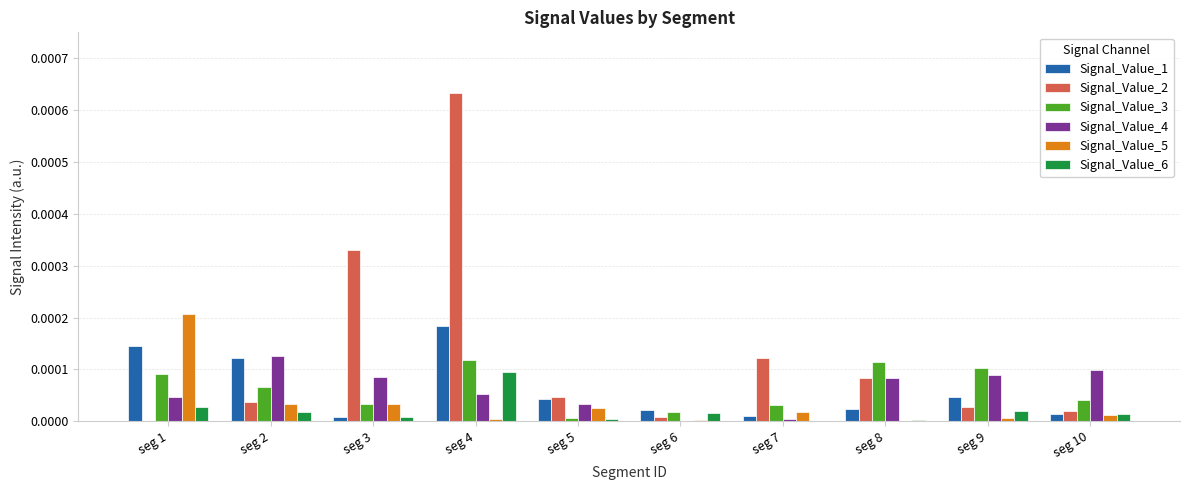

True or false: Signal_Value_3 has a value of 0.0 at seg 6.

True